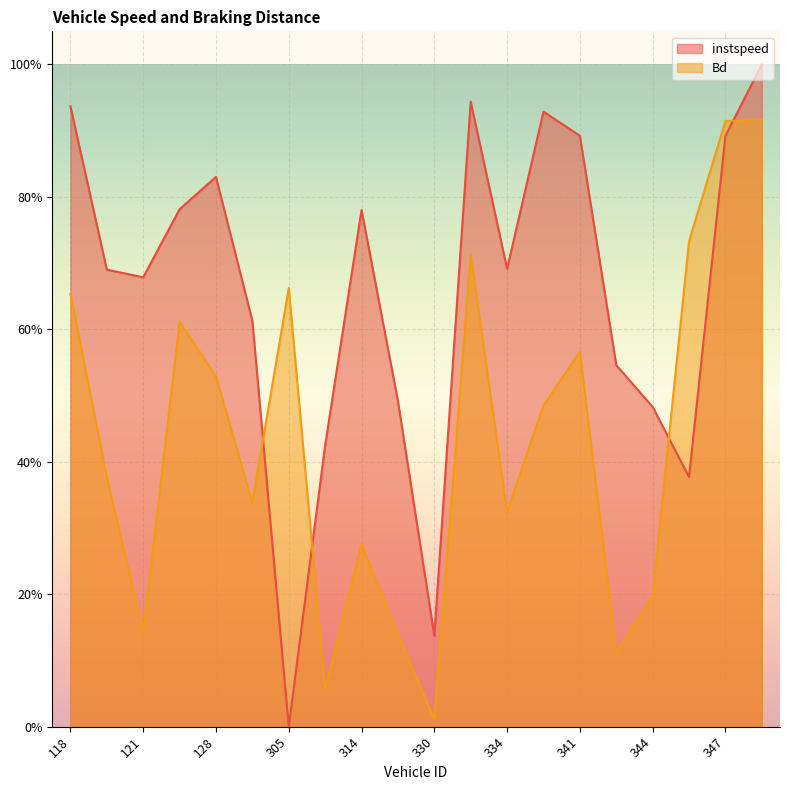

List the labels in order of Bd value, largest first.

349.0, 347.0, 345.0, 333.0, 305.0, 118.0, 126.0, 341.0, 128.0, 338.0, 119.0, 129.0, 334.0, 314.0, 344.0, 121.0, 321.0, 342.0, 306.0, 330.0